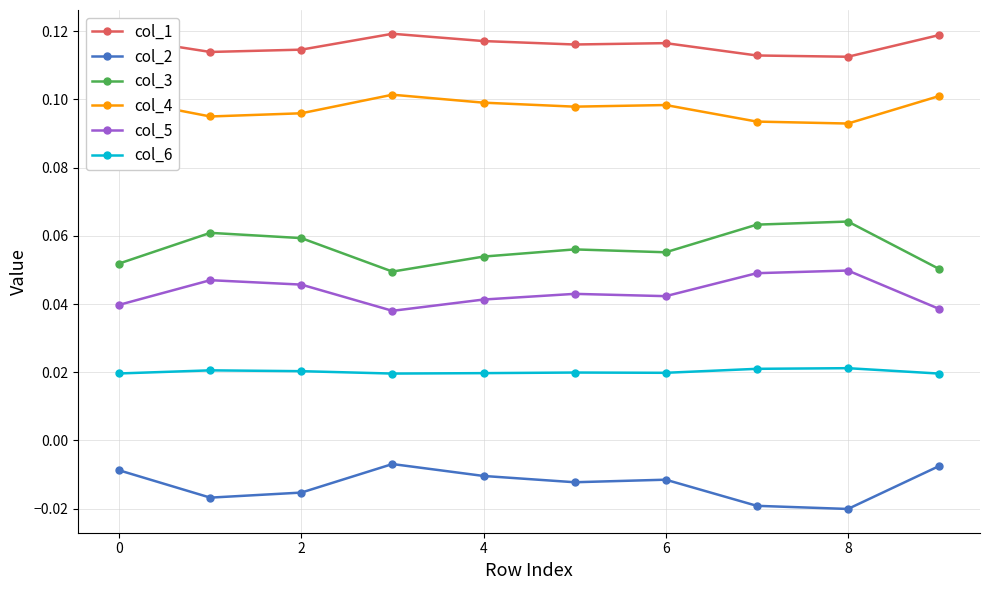

How many col_1 values are between 0 and 1?

10